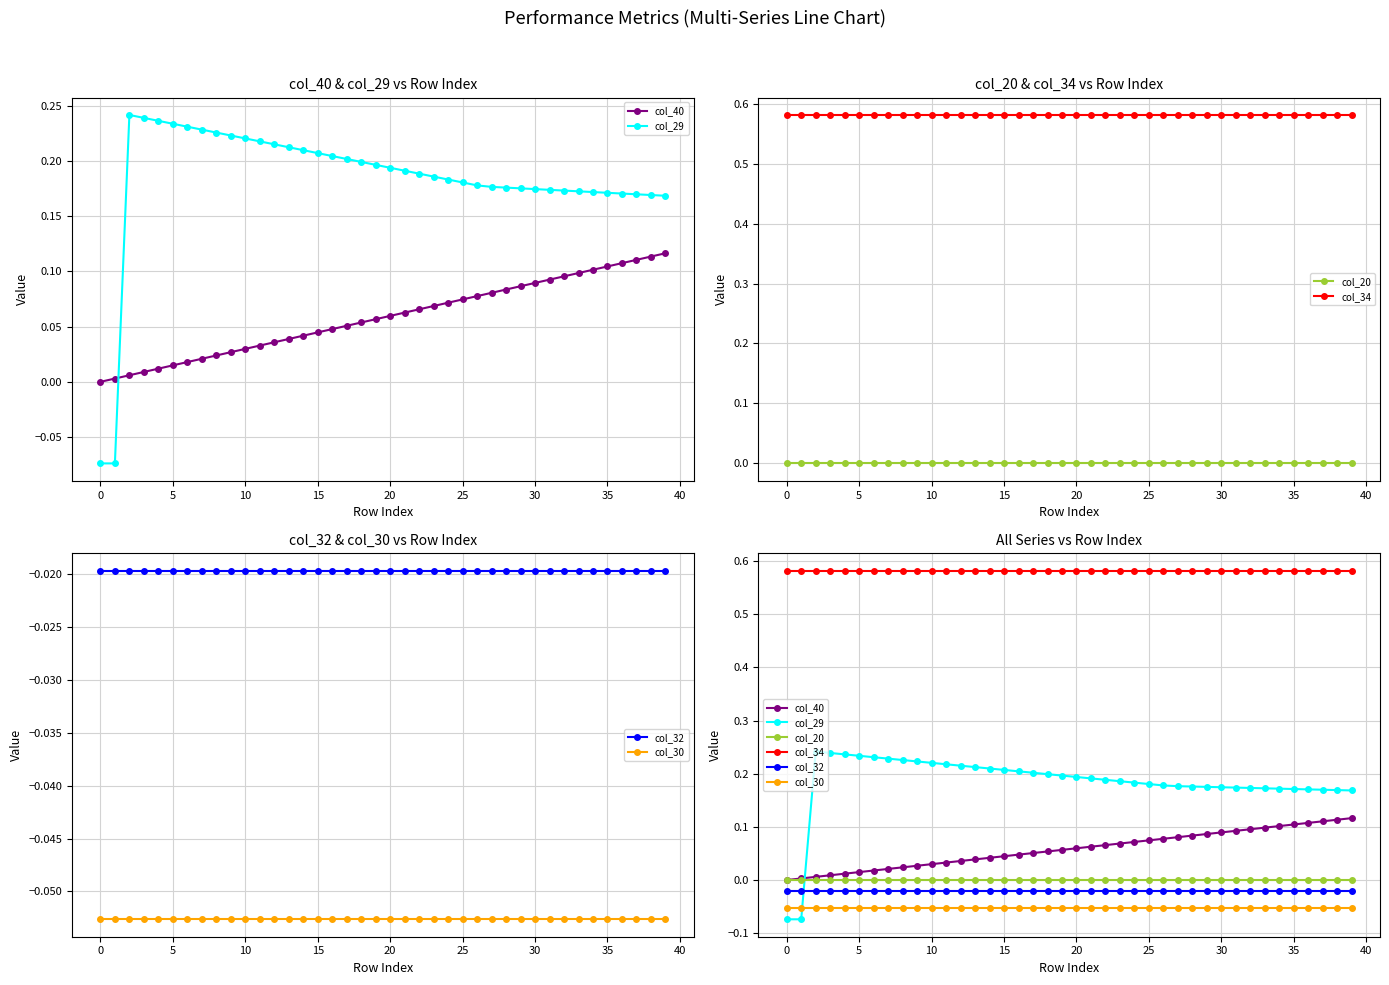

At 40, list the series in order from largest to smallest.

col_34, col_29, col_40, col_20, col_32, col_30